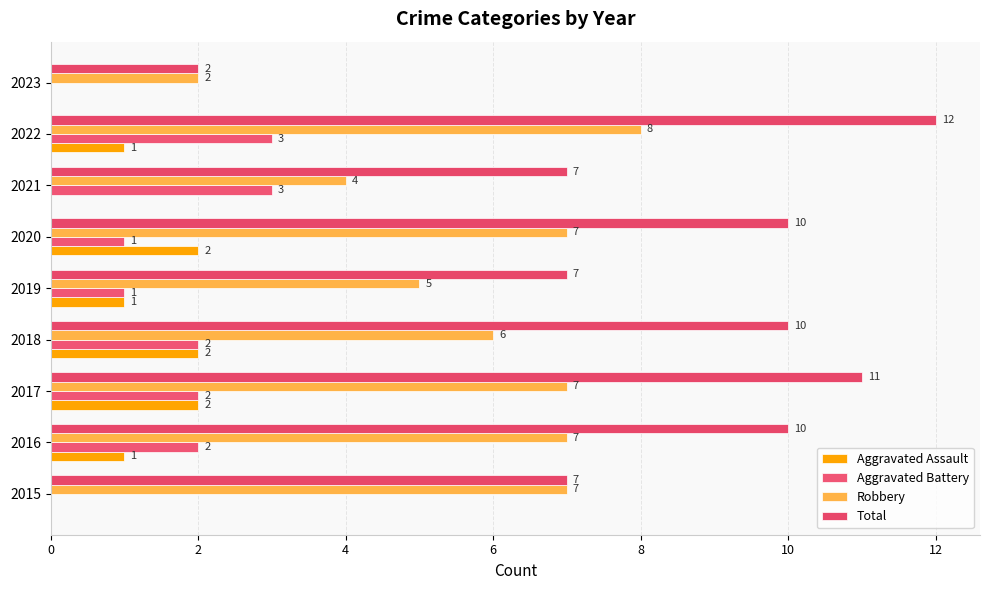

At which category is the sum across all series the highest?

2022